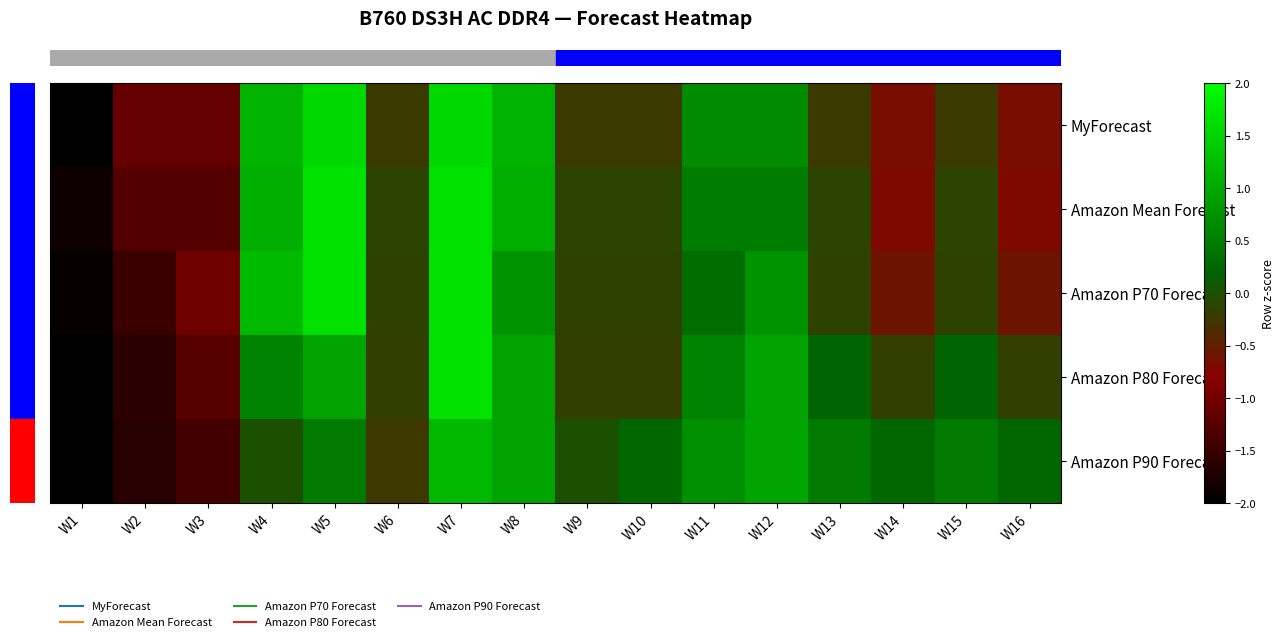

Reading left to right, transcribe all the data shown in this chart.

row_0: -2.0	-1.1	-1.1	1.1	1.6	-0.2	1.6	1.1	-0.2	-0.2	0.7	0.7	-0.2	-0.7	-0.2	-0.7
row_1: -1.9	-1.3	-1.3	1.1	1.7	-0.1	1.7	1.1	-0.1	-0.1	0.5	0.5	-0.1	-0.7	-0.1	-0.7
row_2: -1.9	-1.5	-1.0	1.2	1.7	-0.1	1.7	0.8	-0.1	-0.1	0.3	0.8	-0.1	-0.6	-0.1	-0.6
row_3: -2.4	-1.6	-1.3	0.6	0.9	-0.2	1.7	0.9	-0.2	-0.2	0.6	0.9	0.2	-0.2	0.2	-0.2
row_4: -2.6	-1.6	-1.4	0.0	0.5	-0.2	1.2	0.9	0.0	0.2	0.7	0.9	0.5	0.2	0.5	0.2